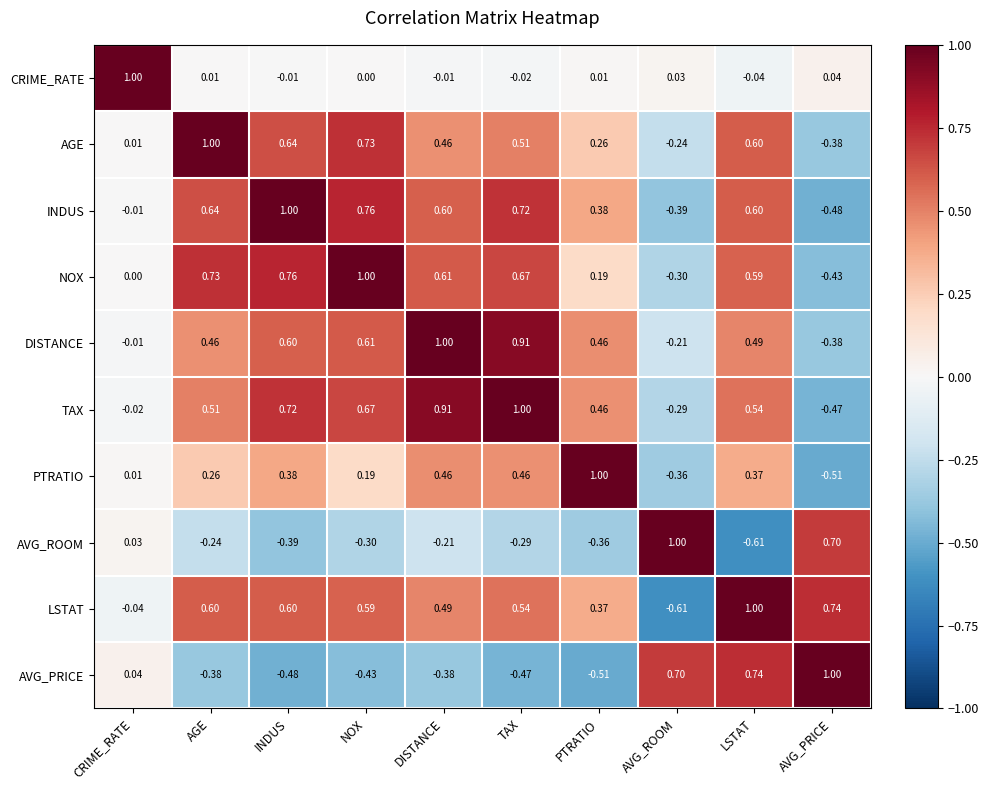

At which label is AVG_ROOM closest to 0?

CRIME_RATE